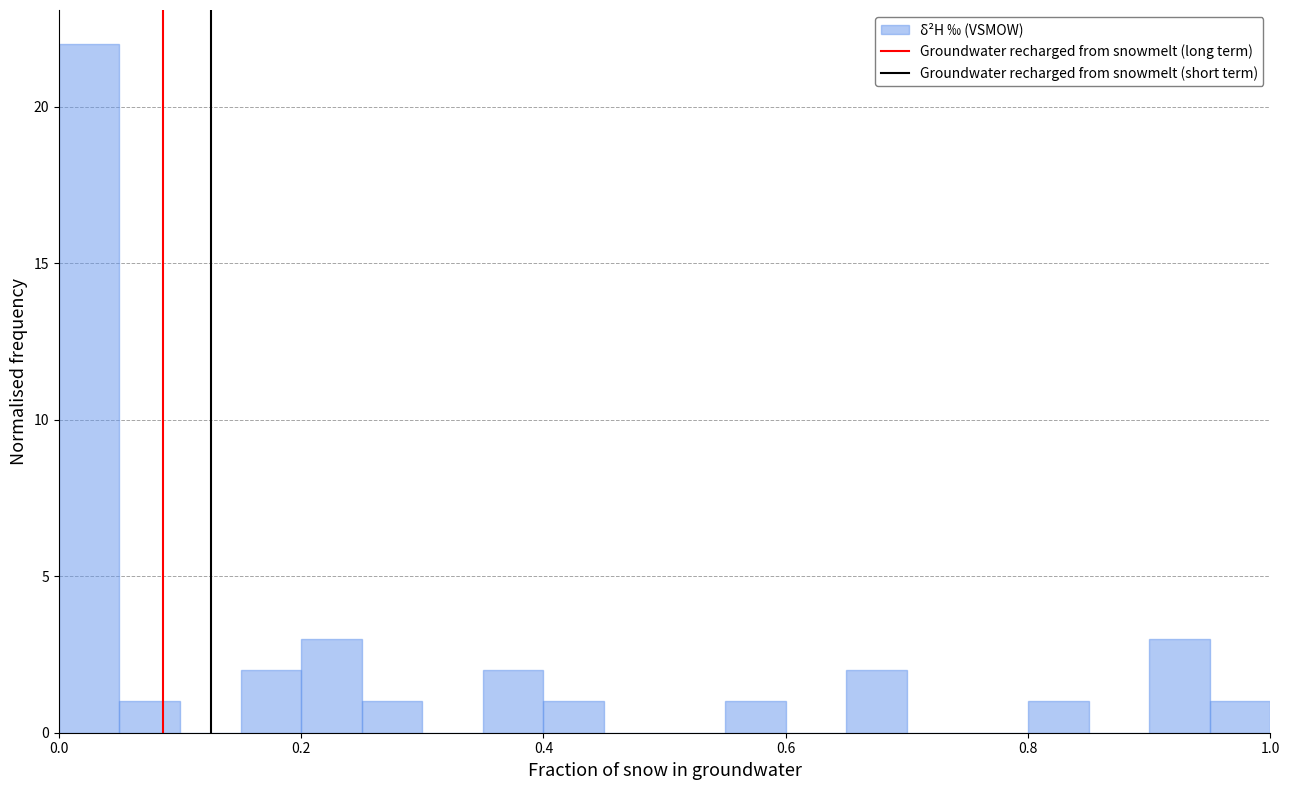

Around what value on the x-axis is the tallest bar? Give the approximate position of its centre, as read against the axis.

0.02